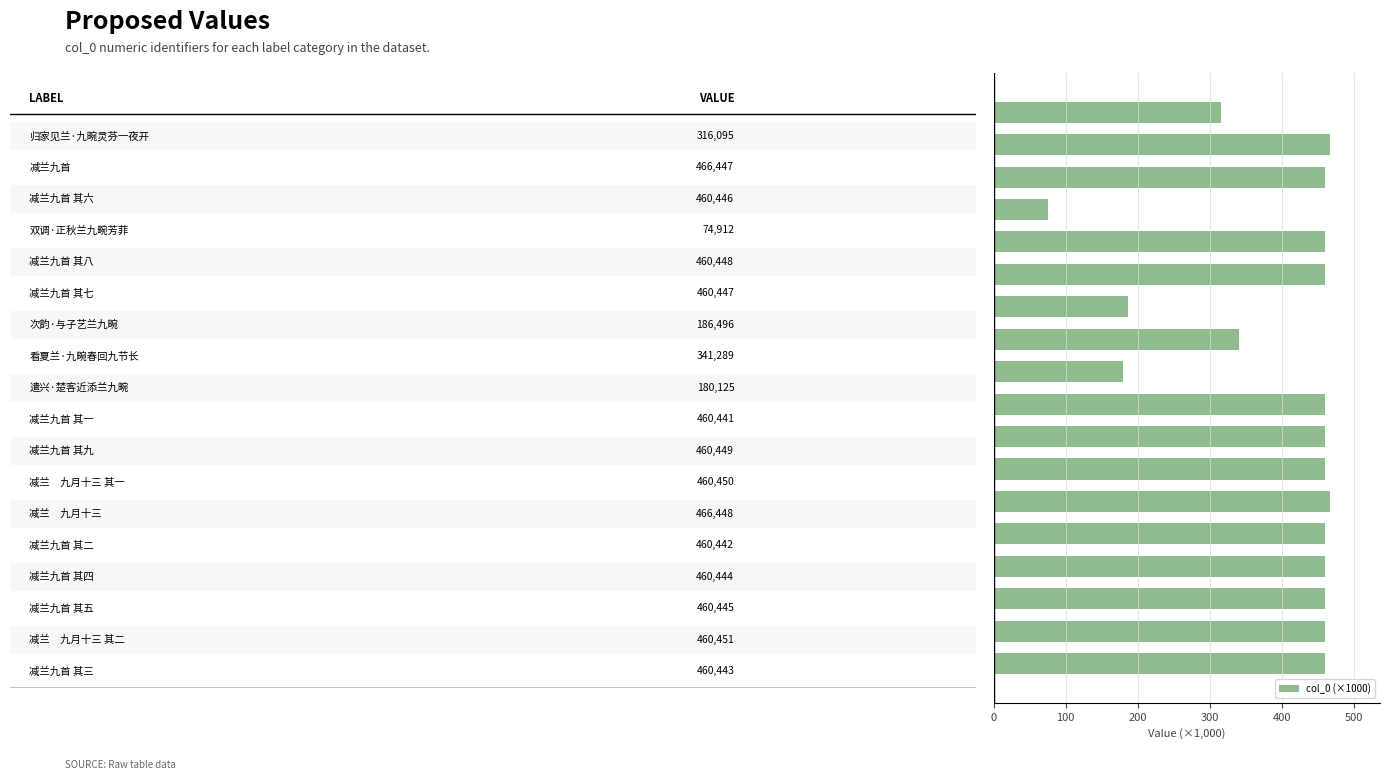

What is the value of the 5th bar from the top?

460.4